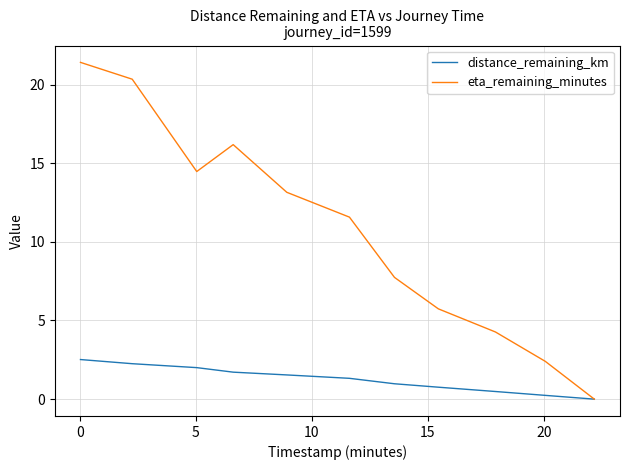

Reading left to right, what are all the values shown in this chart?

distance_remaining_km: 2.5	2.3	2.0	1.7	1.5	1.3	1.0	0.8	0.5	0.2	0.0
eta_remaining_minutes: 21.4	20.3	14.5	16.2	13.2	11.6	7.7	5.7	4.3	2.4	0.0